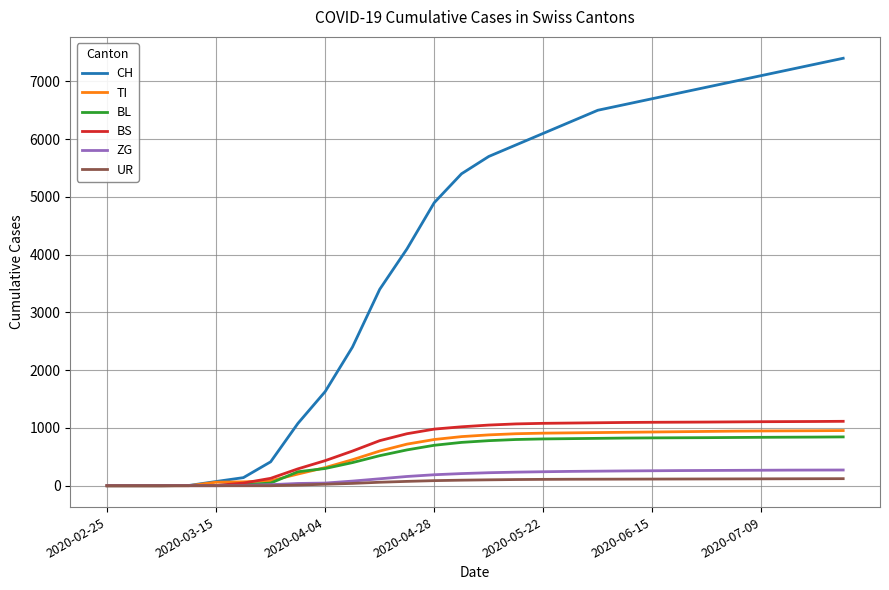

What is the highest value of the BL series?

845